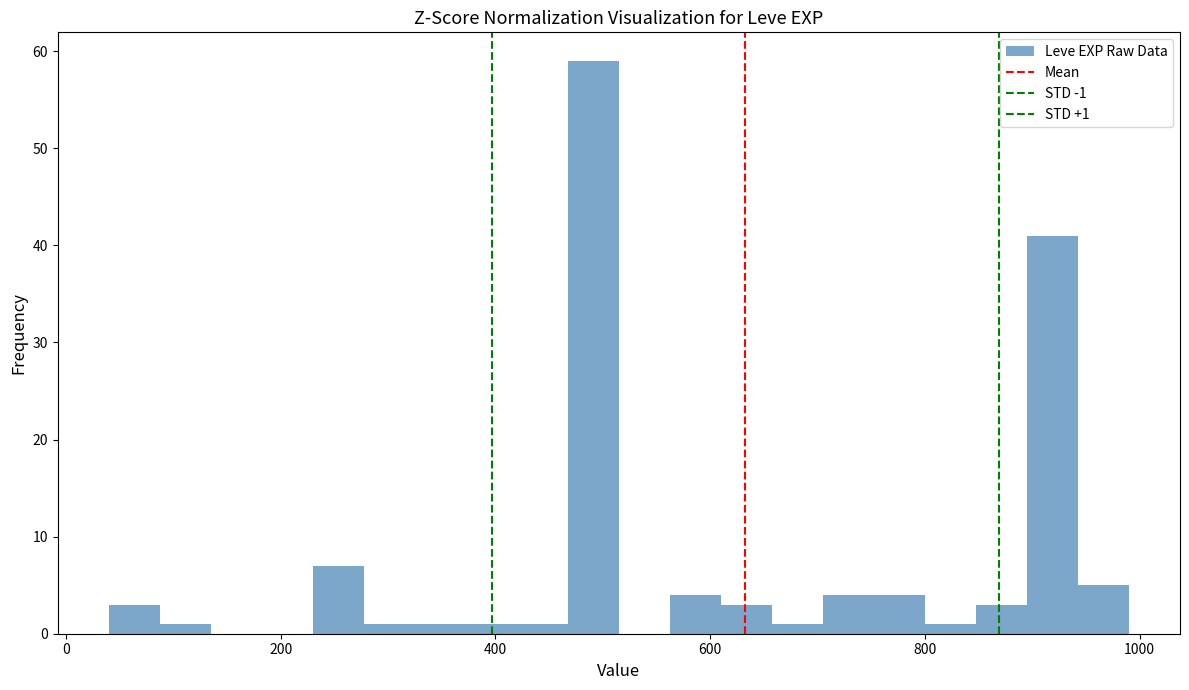

Read against the x-axis, roughly where is the centre of the tallest bar?

500